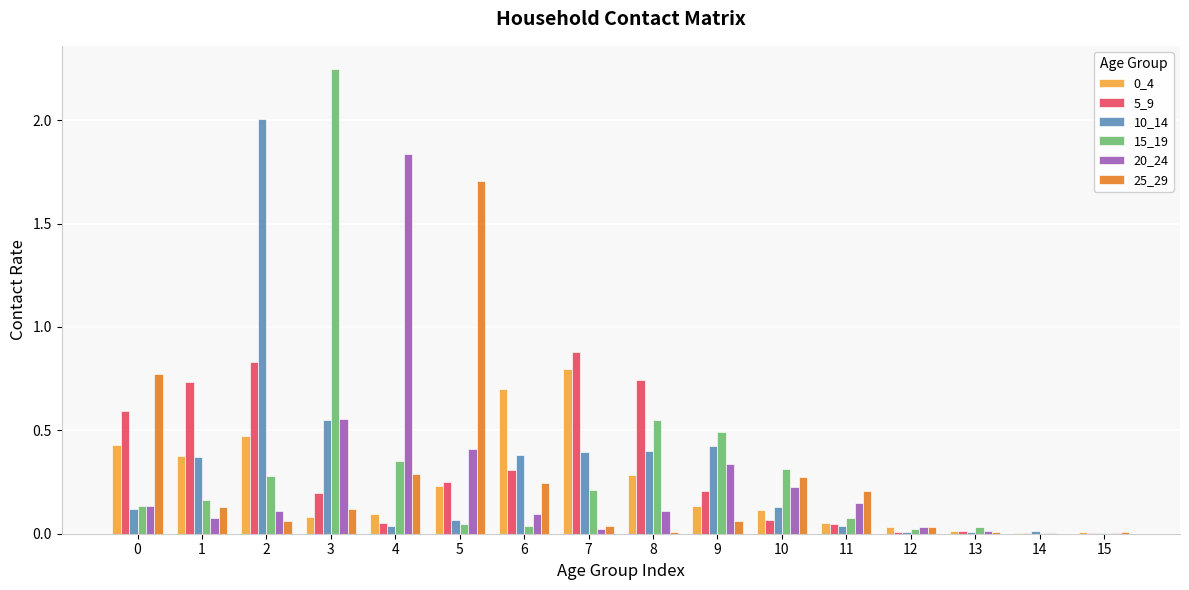

Which category has the highest value across all series?

3